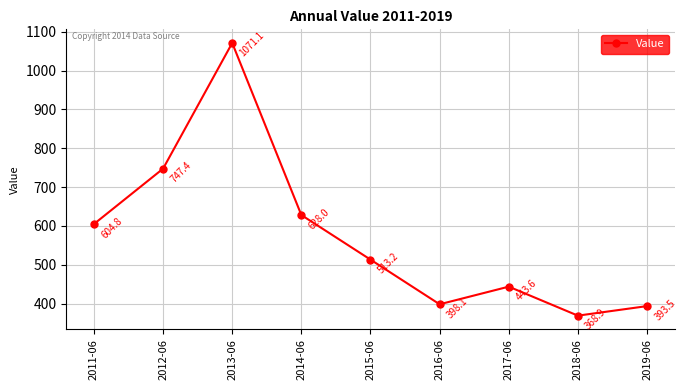

Does the chart display data point markers on the line(s)?

Yes